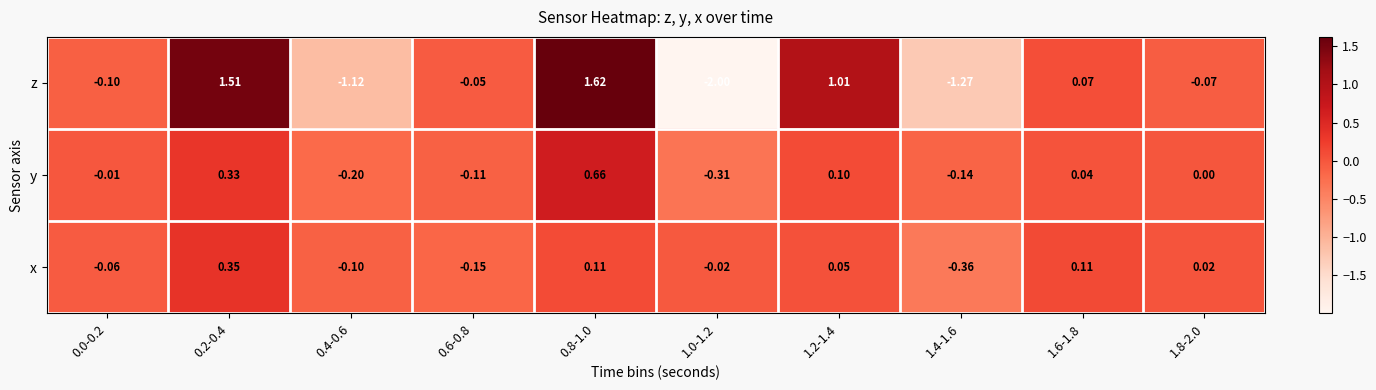

Which series has the widest spread of values?

z